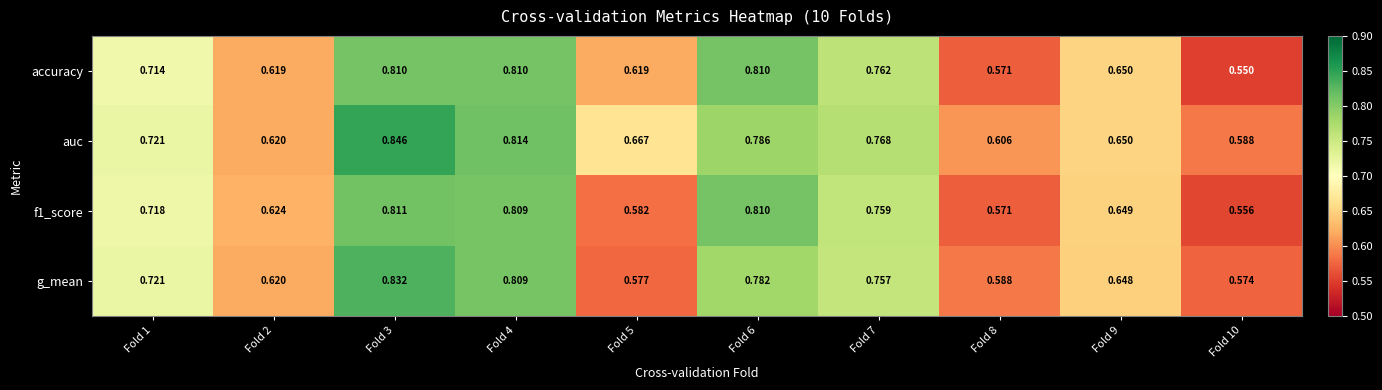

Which series has the widest spread of values?

accuracy